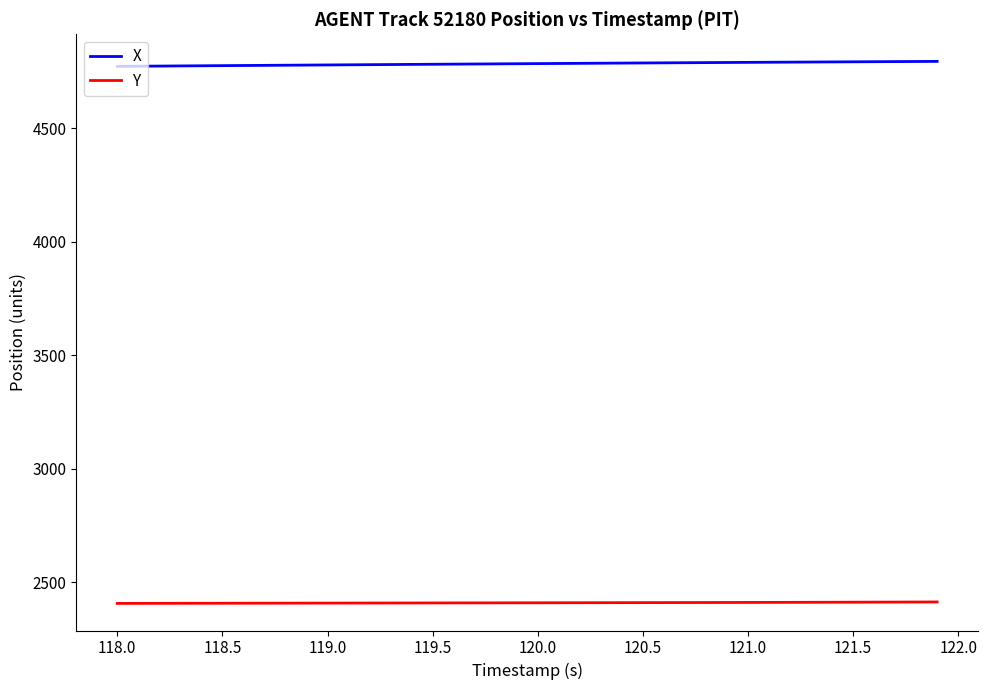

Rank the series by their maximum value, from lowest to highest.

Y, X